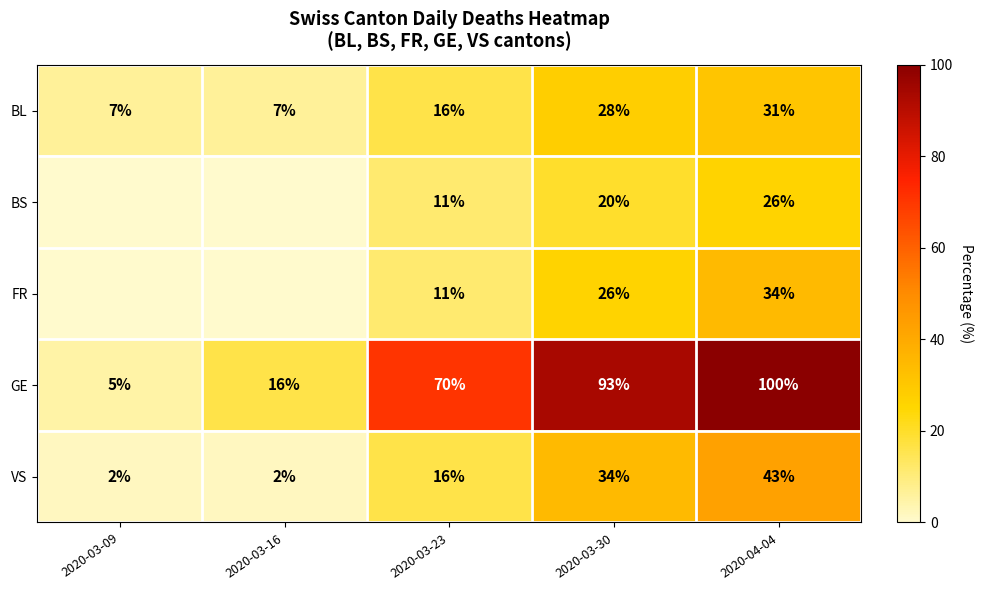

What is the sum of the GE values at 2020-03-09 and 2020-04-04?

105